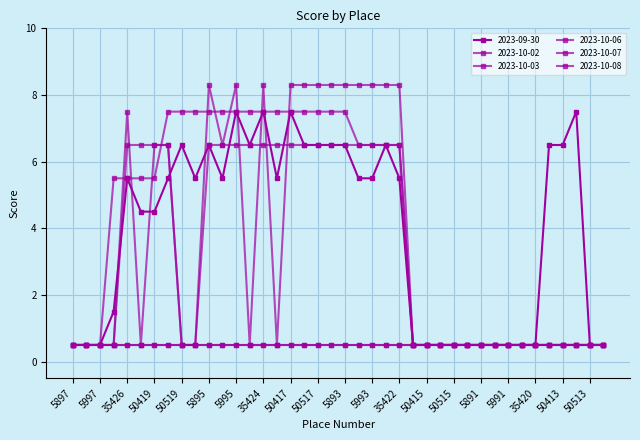

What is the highest value of the 2023-10-06 series?

6.5